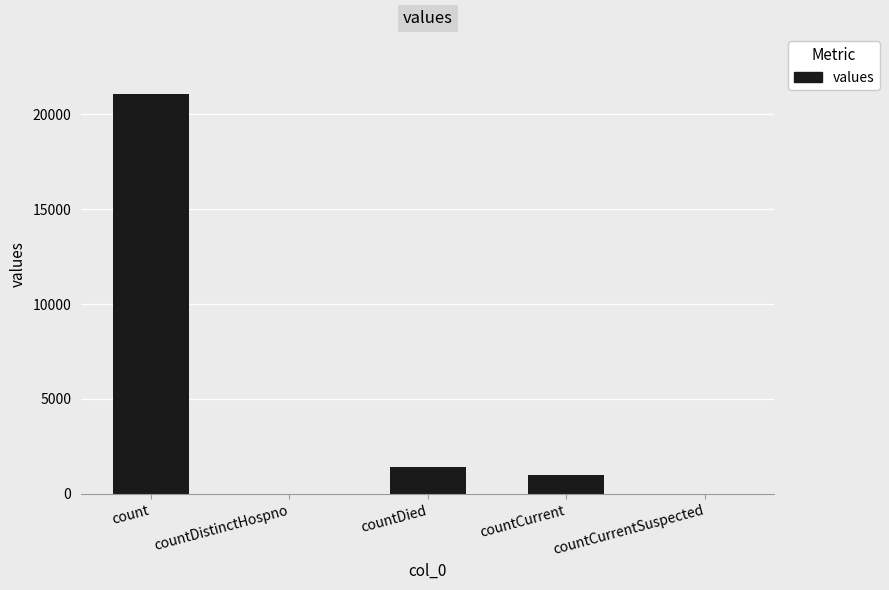

Count the number of data series in this chart.

1